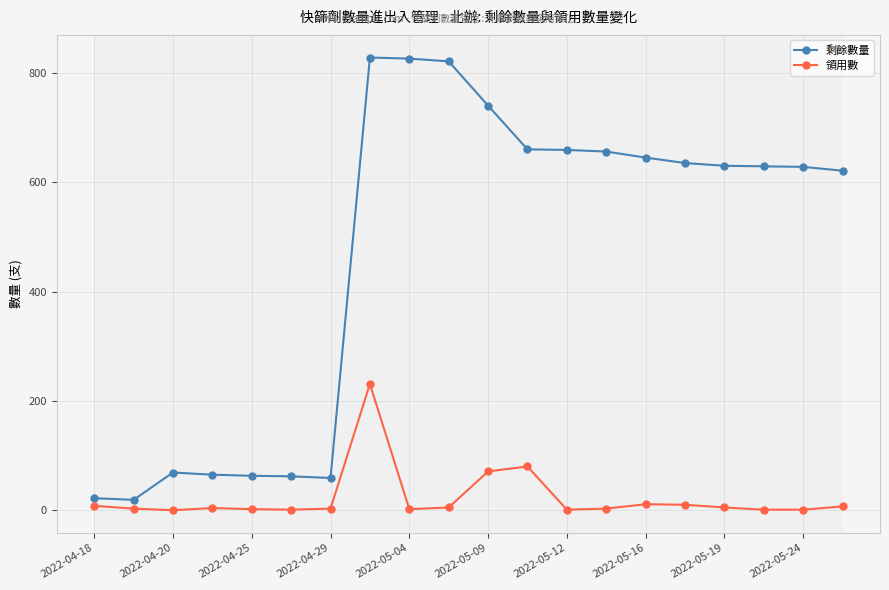

At how many categories does at least one series exceed 373?

13